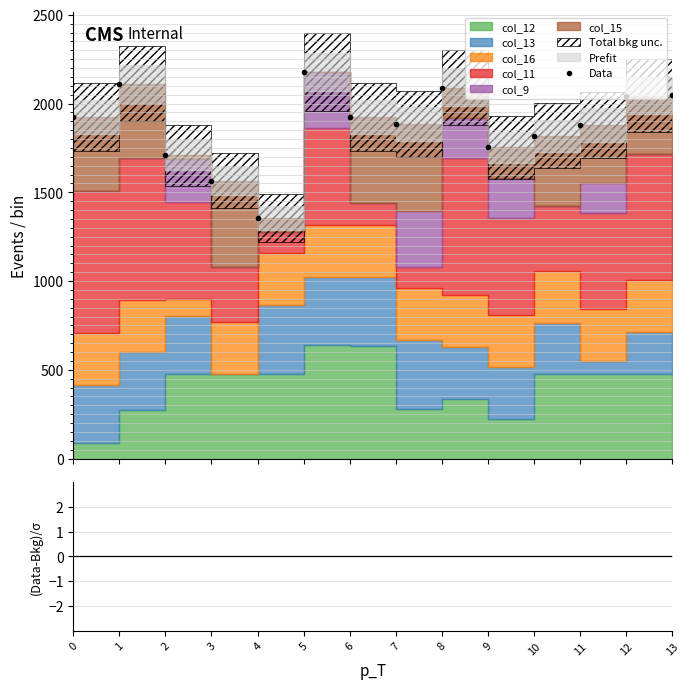

Is it true that the value at 5 is 2177.5?

True